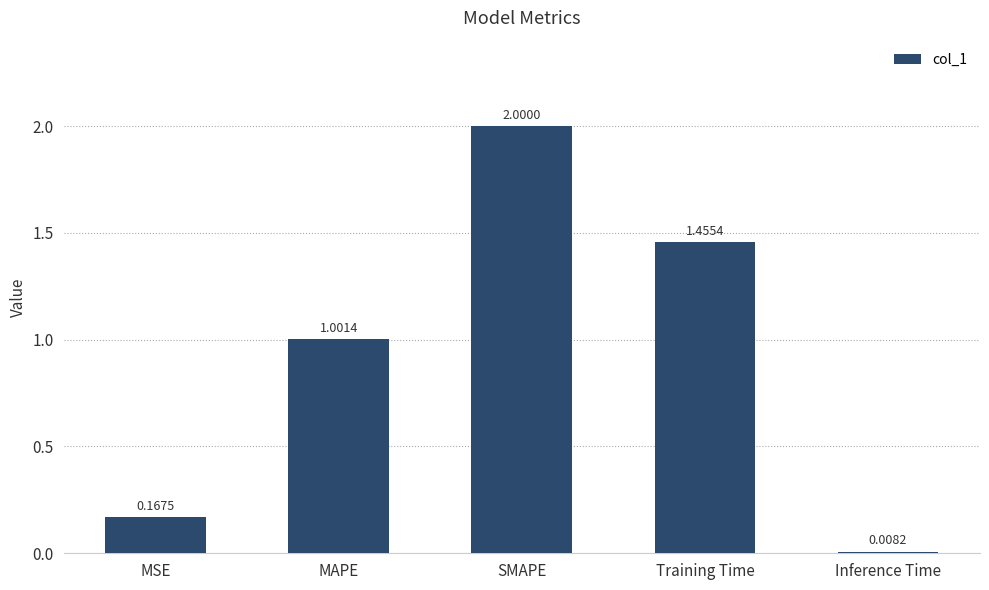

Rank the categories by value from highest to lowest.

SMAPE, Training Time, MAPE, MSE, Inference Time